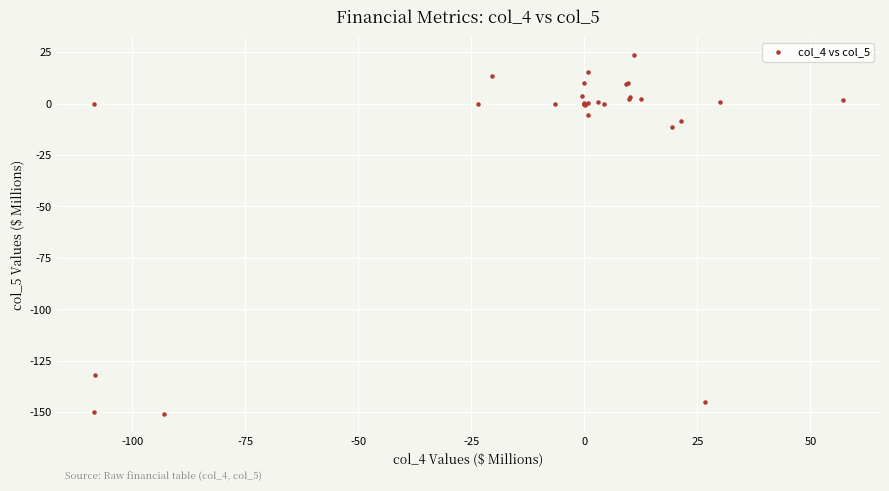

What Y value in the scatter plot is closest to -63?

-11.5